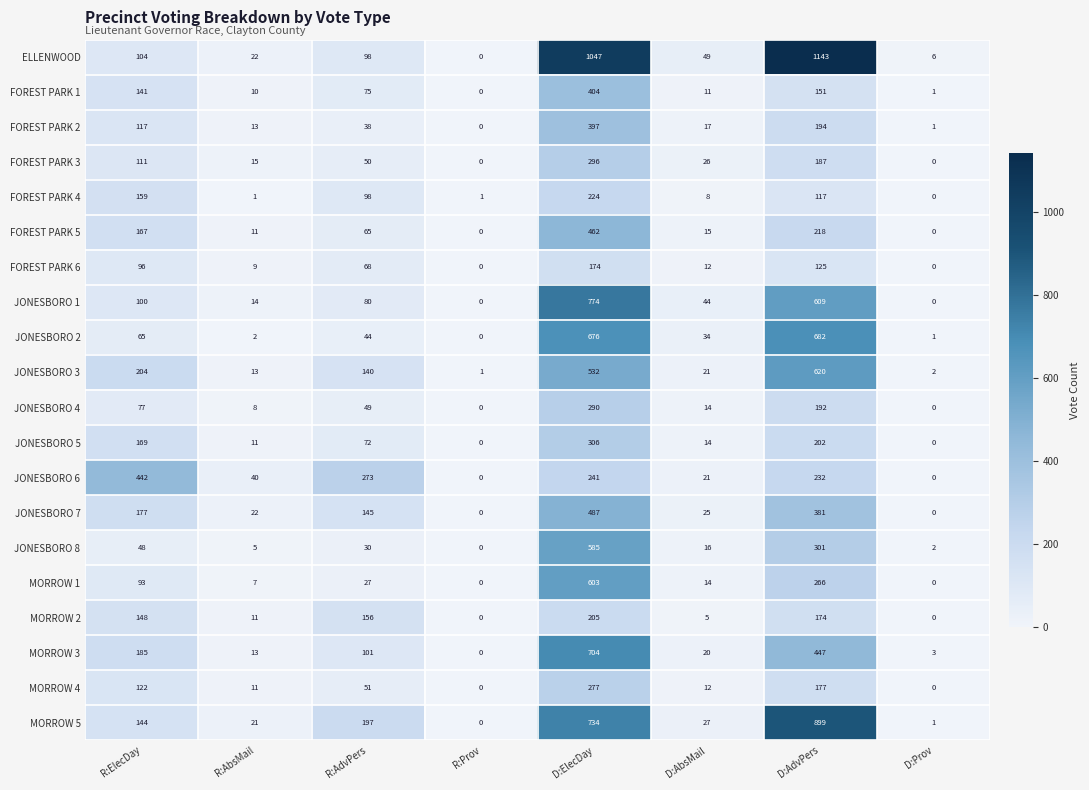

True or false: MORROW 2 has a value of 121 at D:Prov.

False